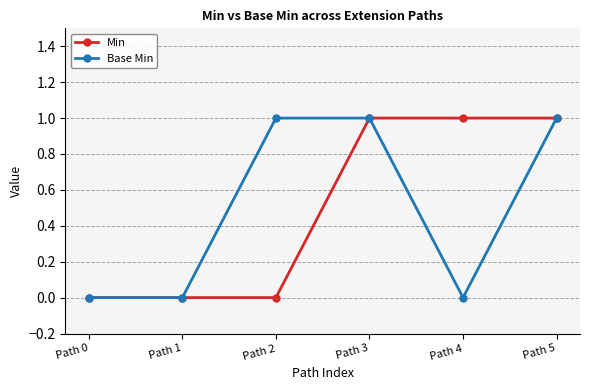

True or false: Base Min has more than 2 interior local peaks.

False